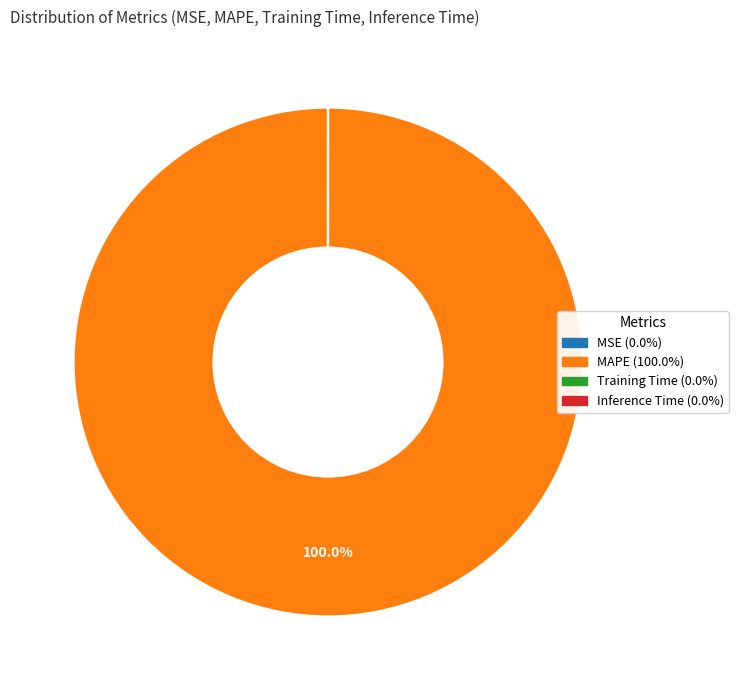

Which slice is the largest?

MAPE